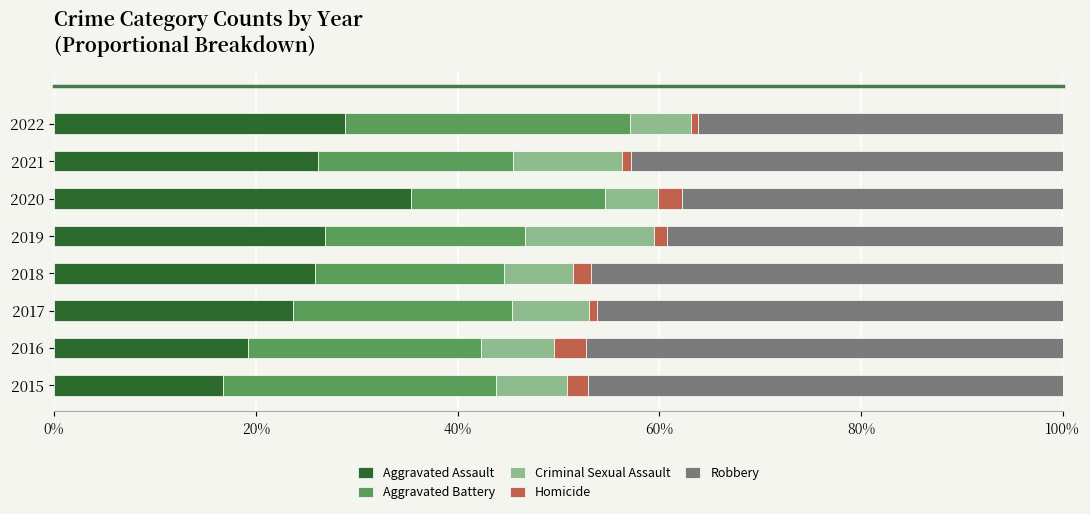

What is the highest value of the Aggravated Assault series?

35.3